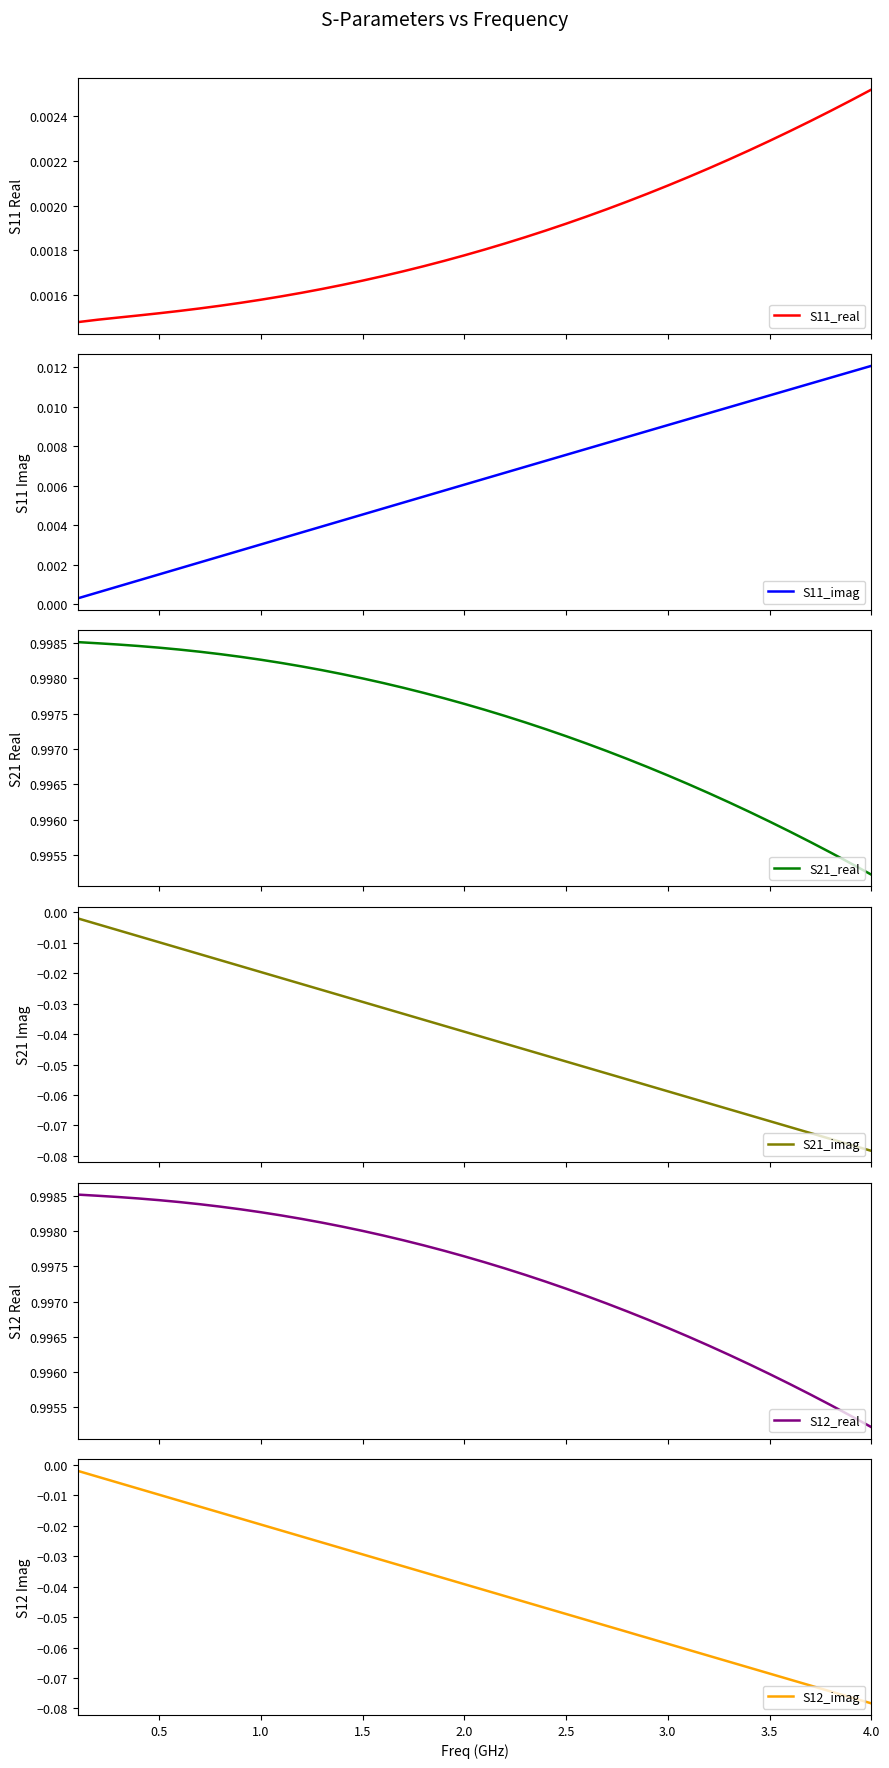

At how many categories does at least one series exceed 0?

40